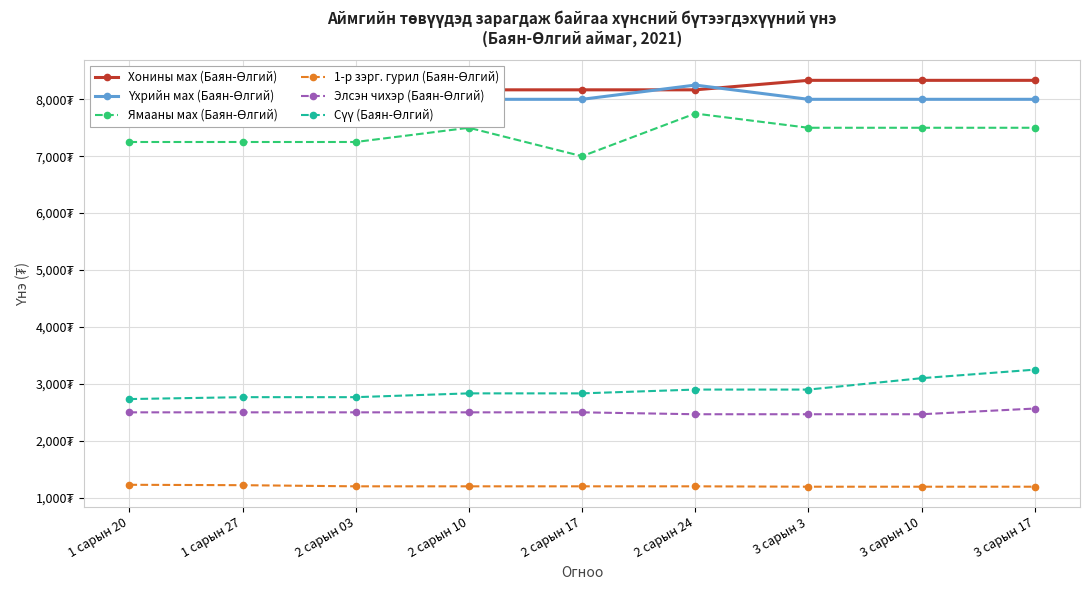

True or false: Элсэн чихэр (Баян-Өлгий) and Сүү (Баян-Өлгий) cross at least once.

False